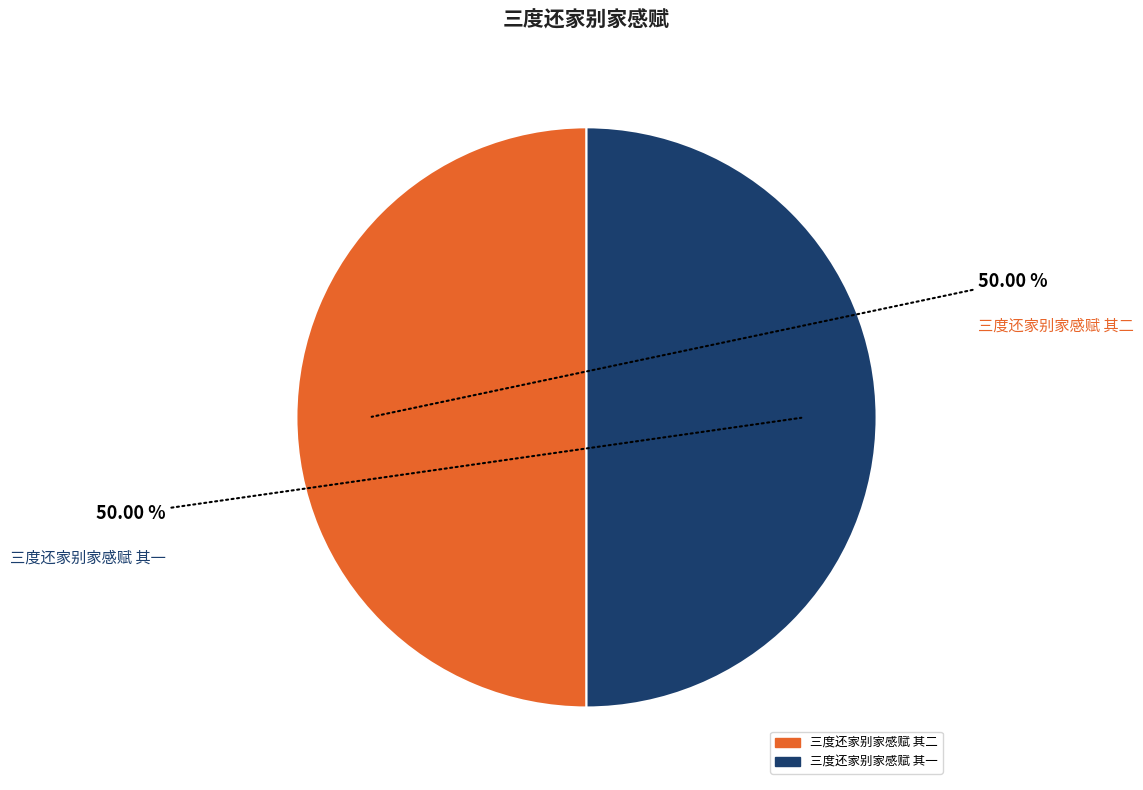

Do 三度还家别家感赋 其一 and 三度还家别家感赋 其二 together represent more than half of the pie?

Yes